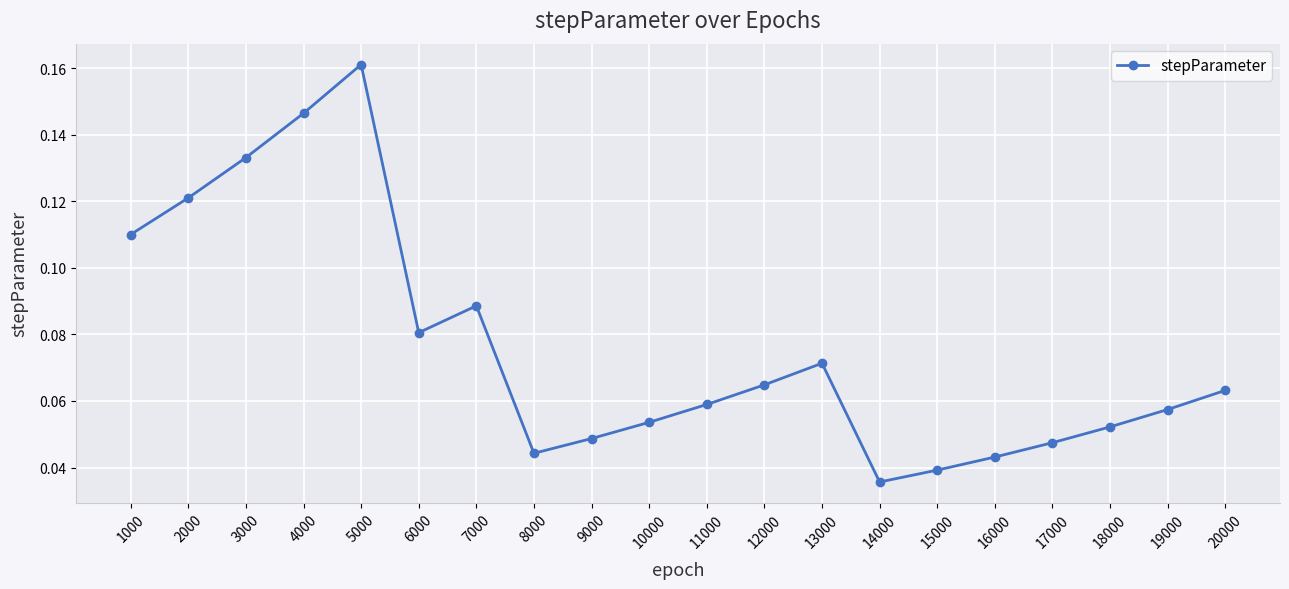

True or false: the data has more than 1 interior local peaks.

True